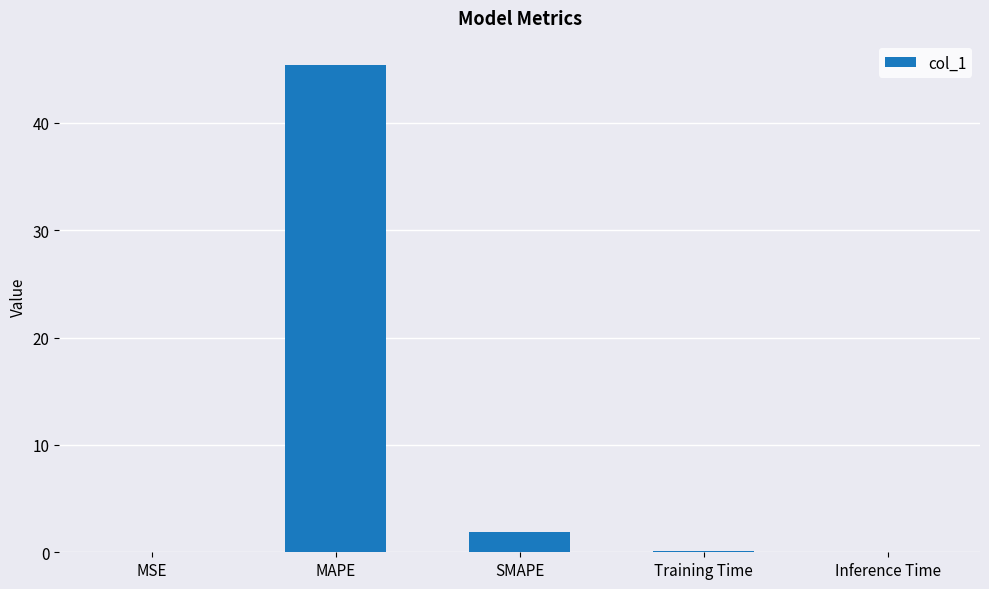

True or false: the data shows 45.4 at MAPE.

True